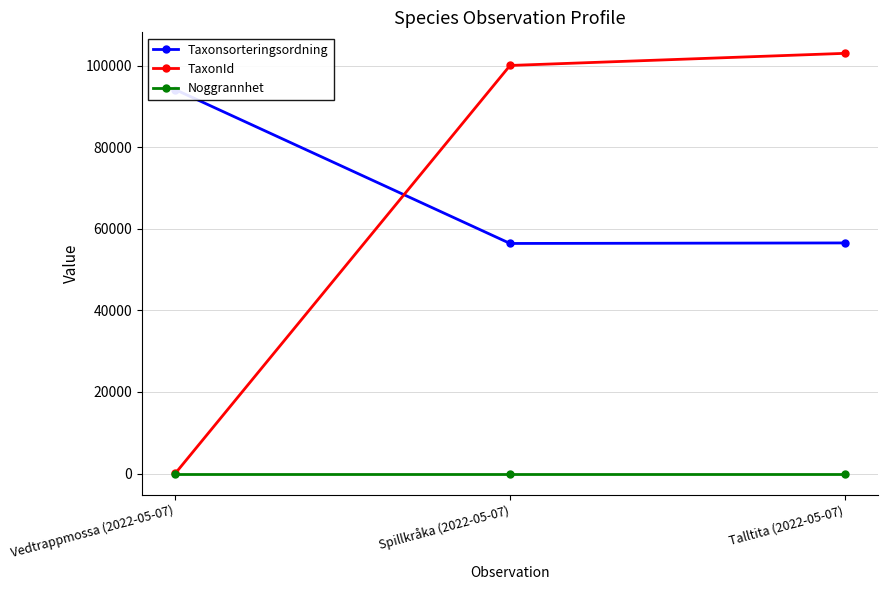

Reading left to right, what are all the values shown in this chart?

Taxonsorteringsordning: Vedtrappmossa (2022-05-07)=94121	Spillkråka (2022-05-07)=56411	Talltita (2022-05-07)=56540
TaxonId: Vedtrappmossa (2022-05-07)=53	Spillkråka (2022-05-07)=100049	Talltita (2022-05-07)=103021
Noggrannhet: Vedtrappmossa (2022-05-07)=10	Spillkråka (2022-05-07)=10	Talltita (2022-05-07)=10